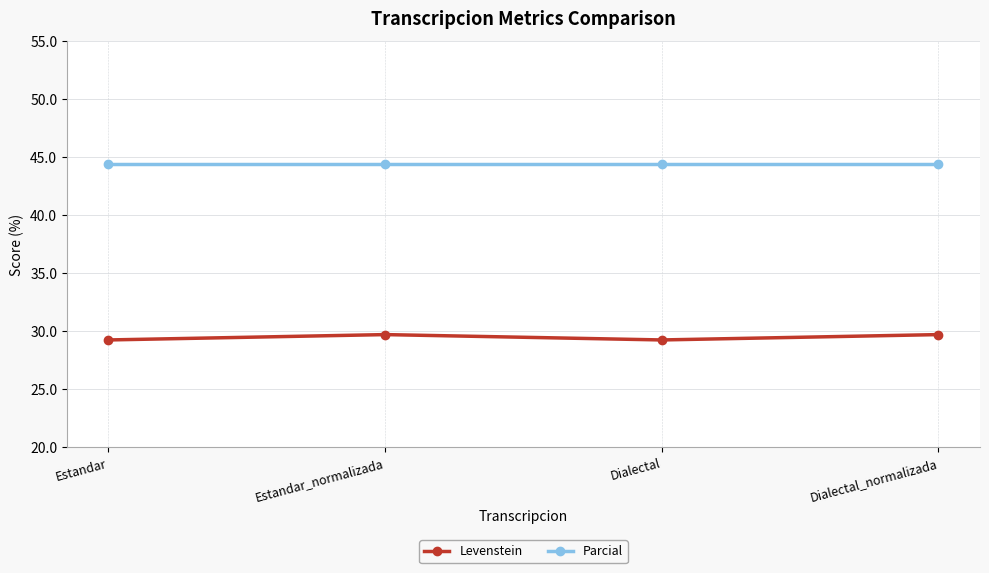

True or false: Levenstein and Parcial intersect in this chart.

False